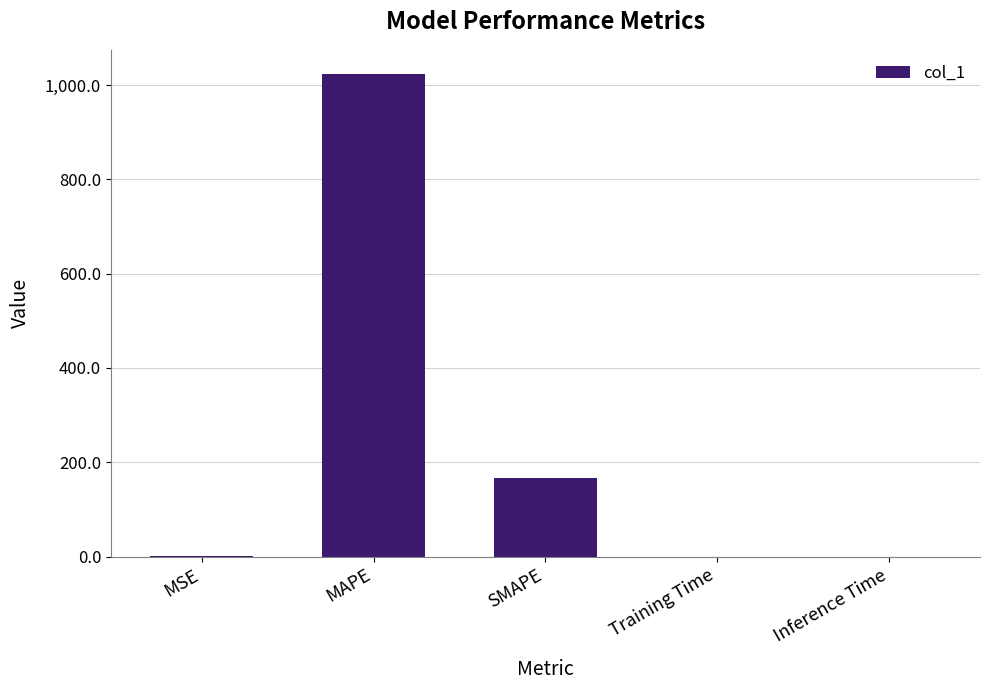

Between MAPE and Inference Time, which is larger?

MAPE